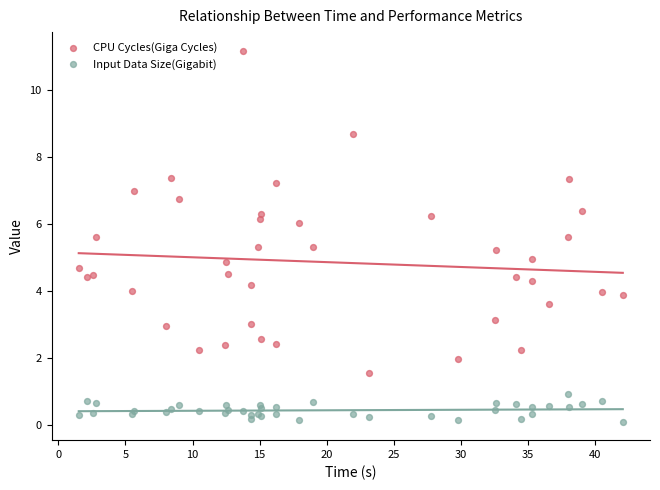

What are all the series names shown in the legend?

CPU Cycles(Giga Cycles), Input Data Size(Gigabit)